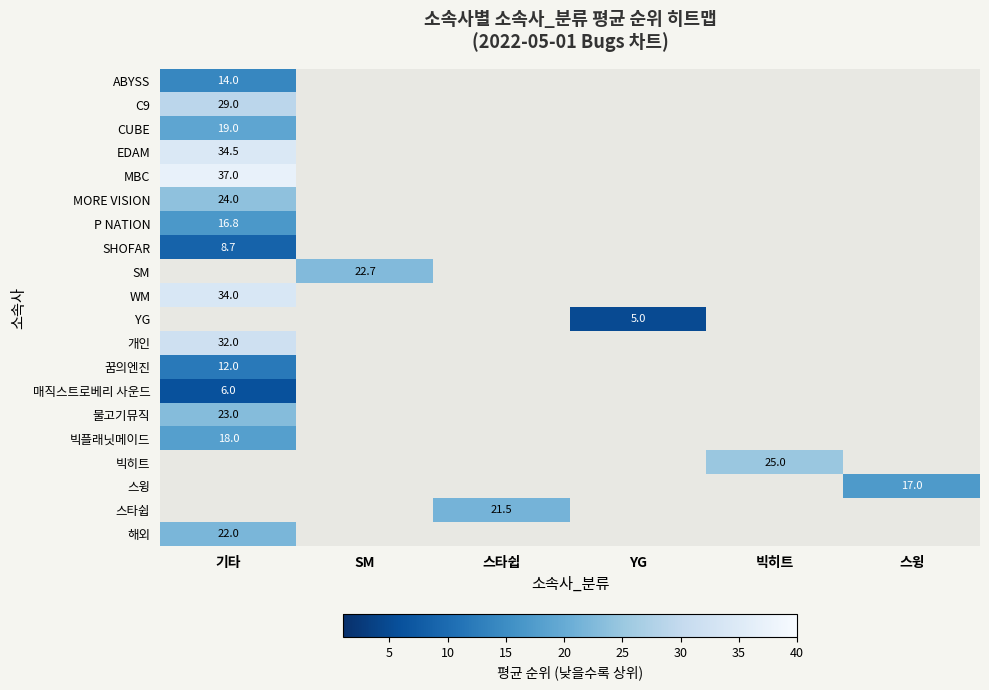

Is it true that 스윙 equals 5.0 at 스윙?

False